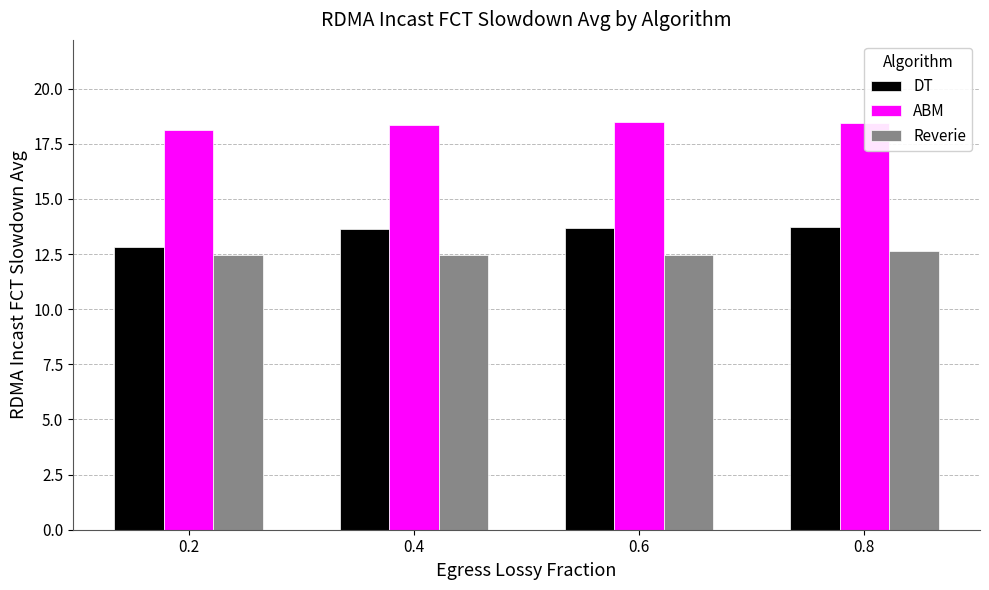

Which series has the widest spread of values?

DT